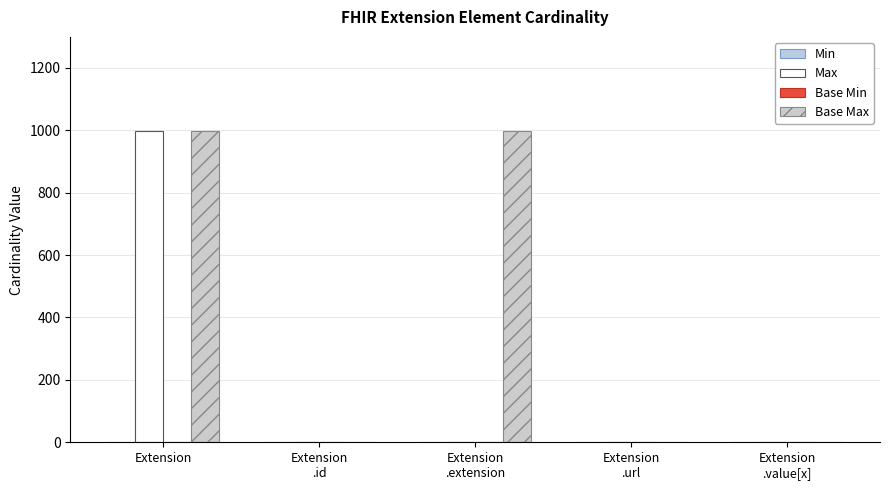

Count the number of data series in this chart.

4